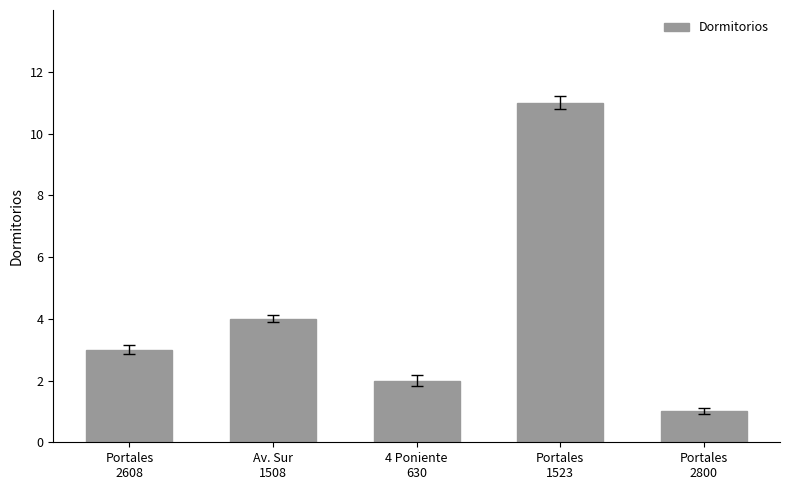

Is it true that the value at Av. Sur
1508 is 7?

False